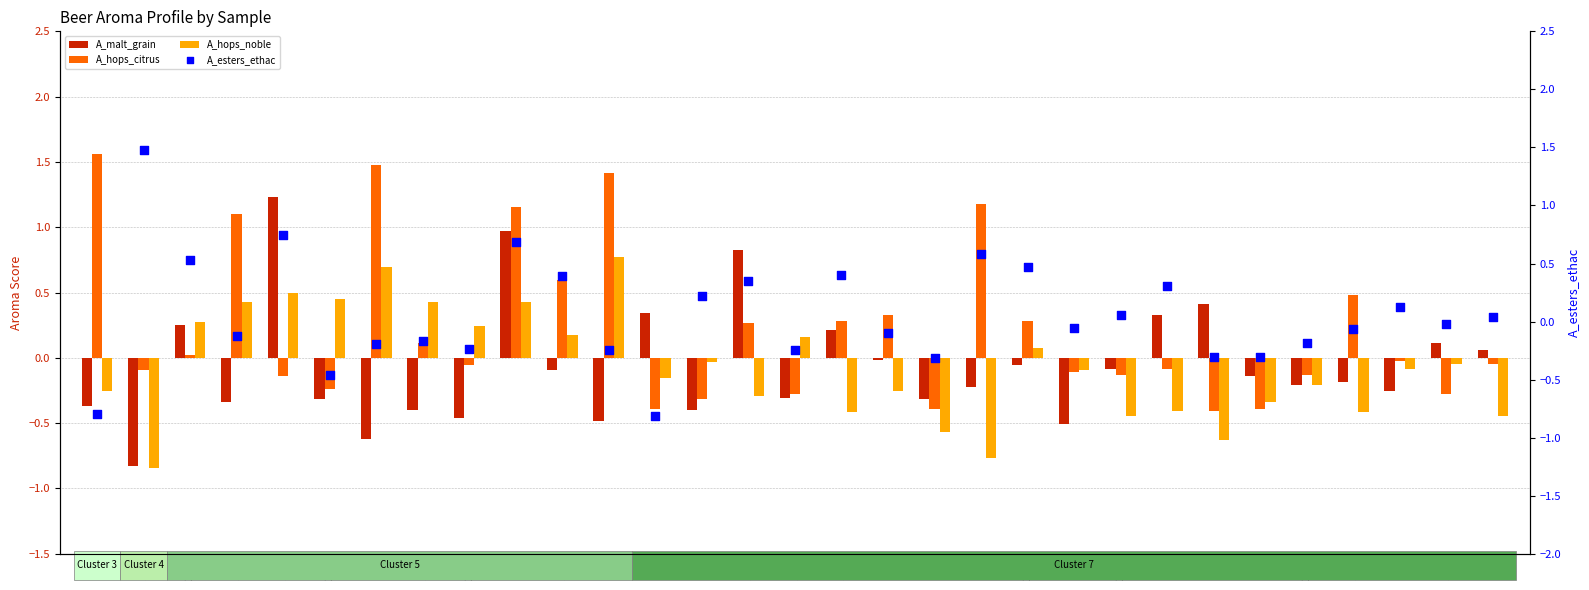

At how many categories does at least one series exceed 0?

27